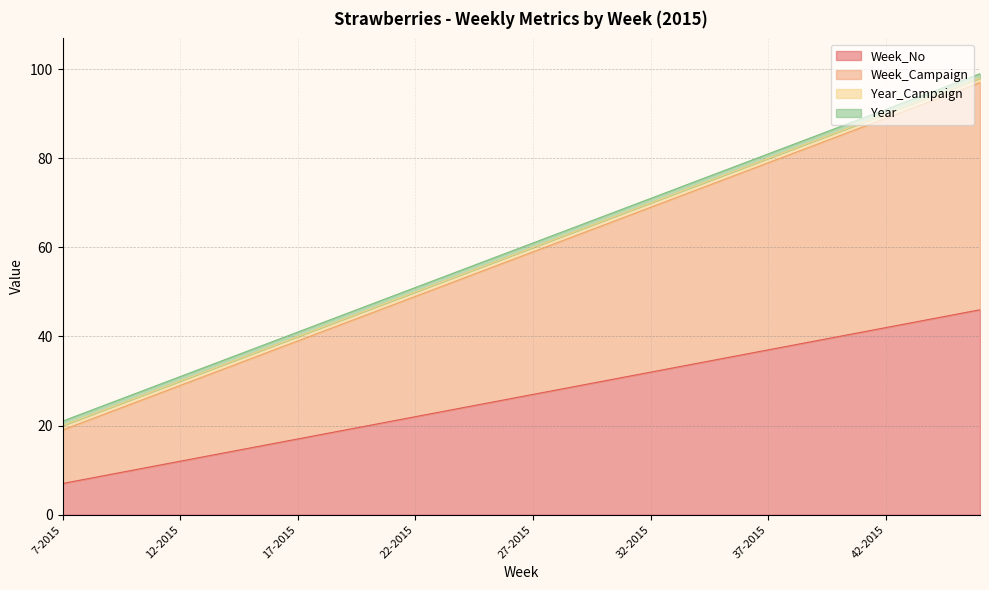

What is the lowest value of the Week_No series?

7